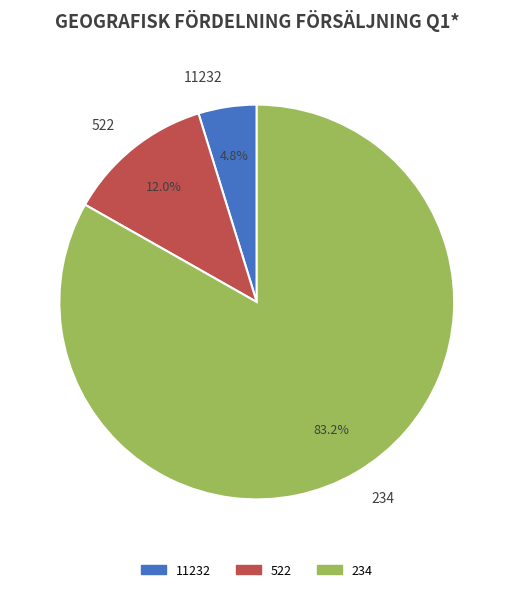

To the nearest percent, what portion does 11232 represent?

5%